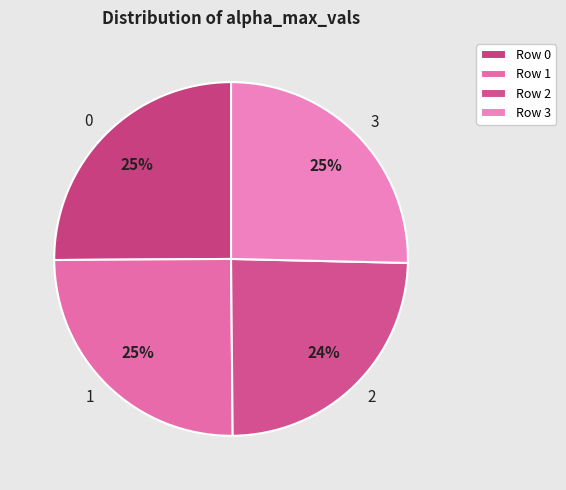

What is the ratio of the value at 3 to the value at 2?

1.0